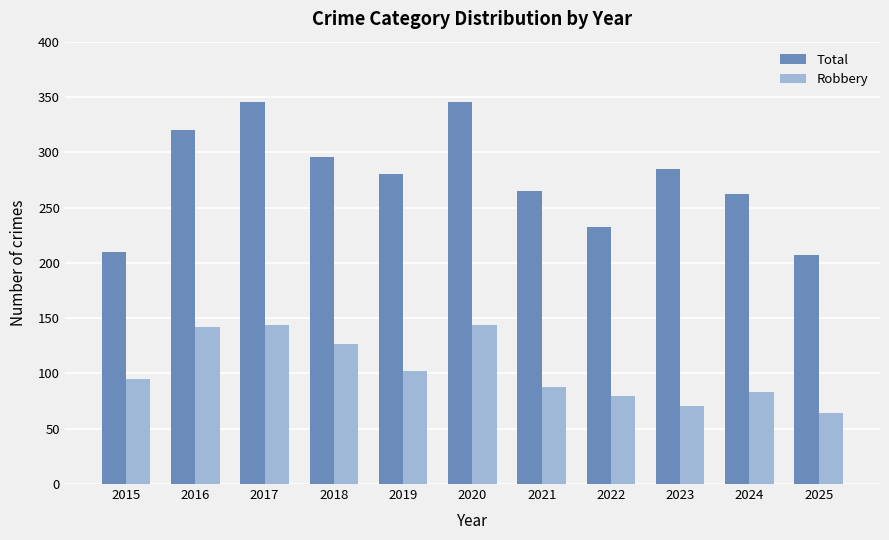

How many series are shown in this chart?

2